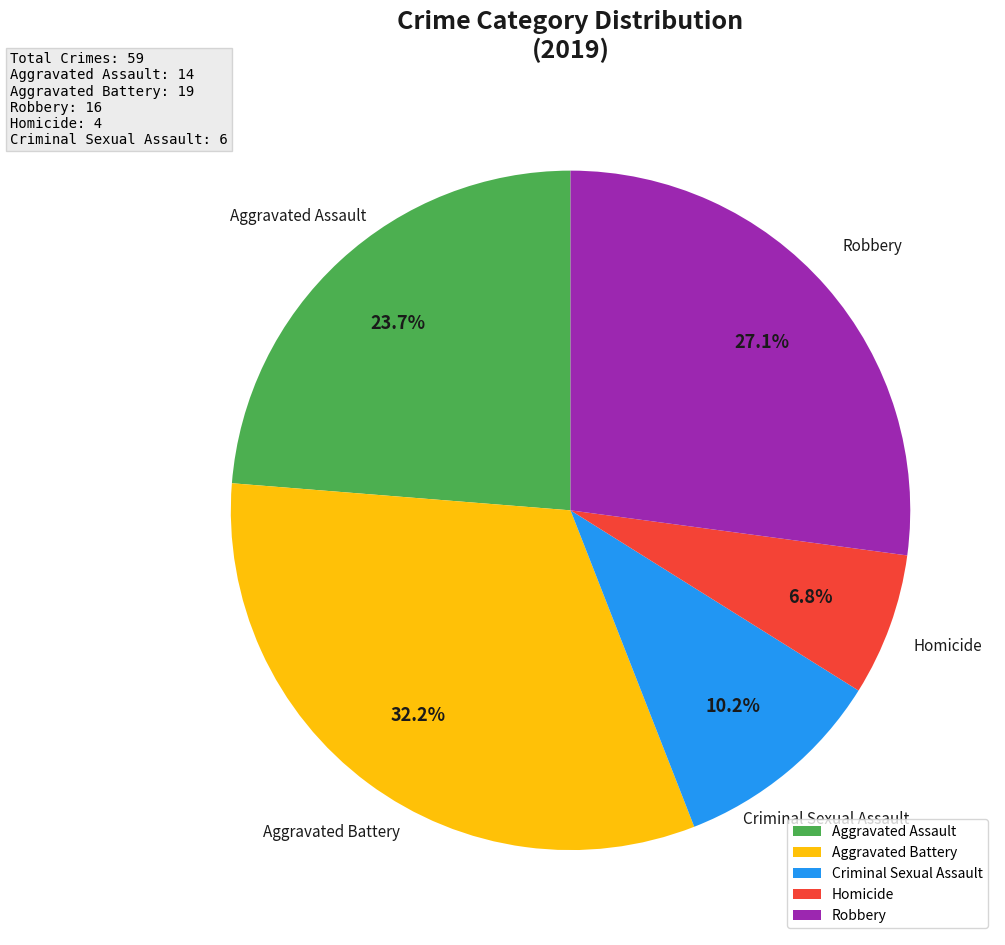

To the nearest percent, what is the difference between the largest and smallest slice percentages?

25%